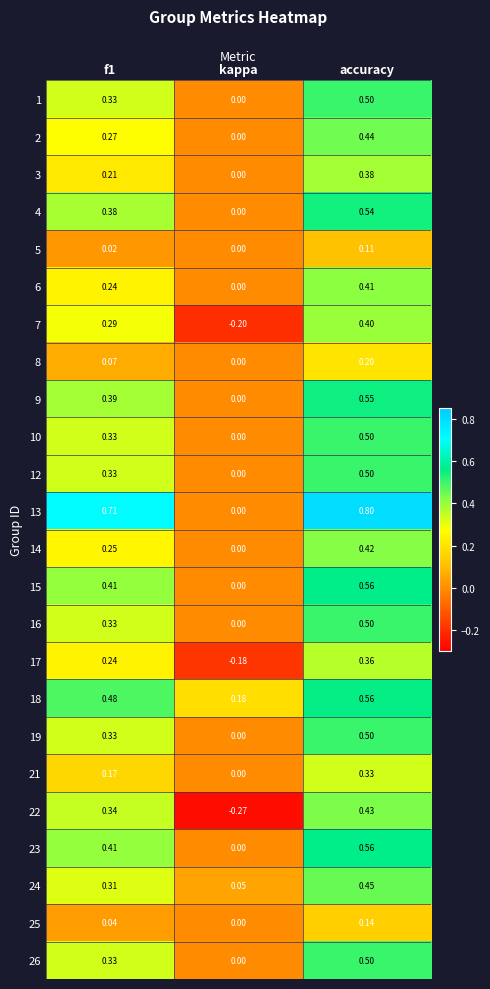

Which category has the lowest value in the 21 series?

kappa